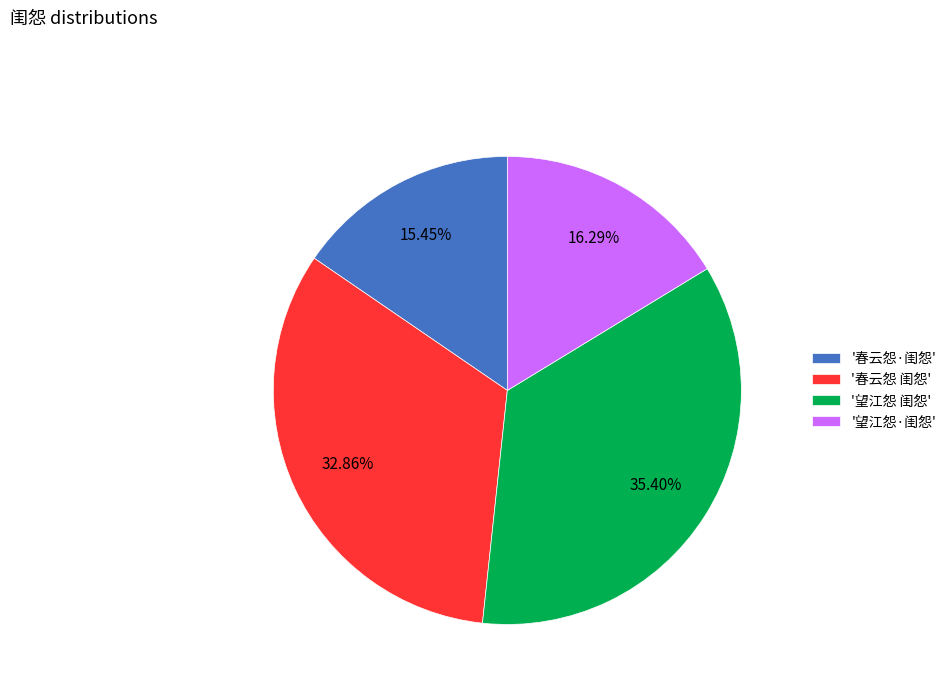

Combined, do '望江怨 闺怨' and '望江怨·闺怨' account for over 50%?

Yes